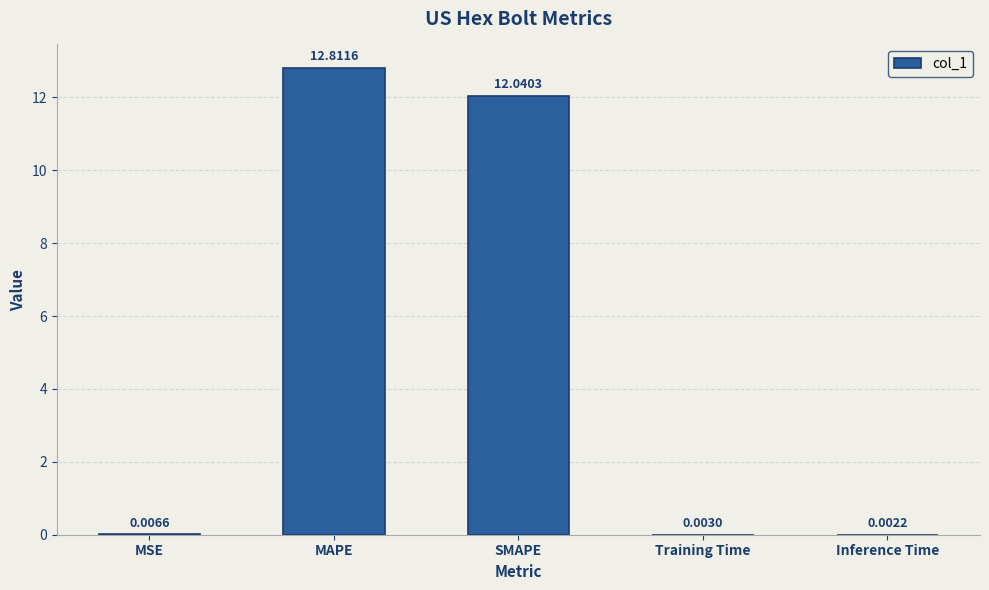

At which category does the chart reach its peak across all series?

MAPE